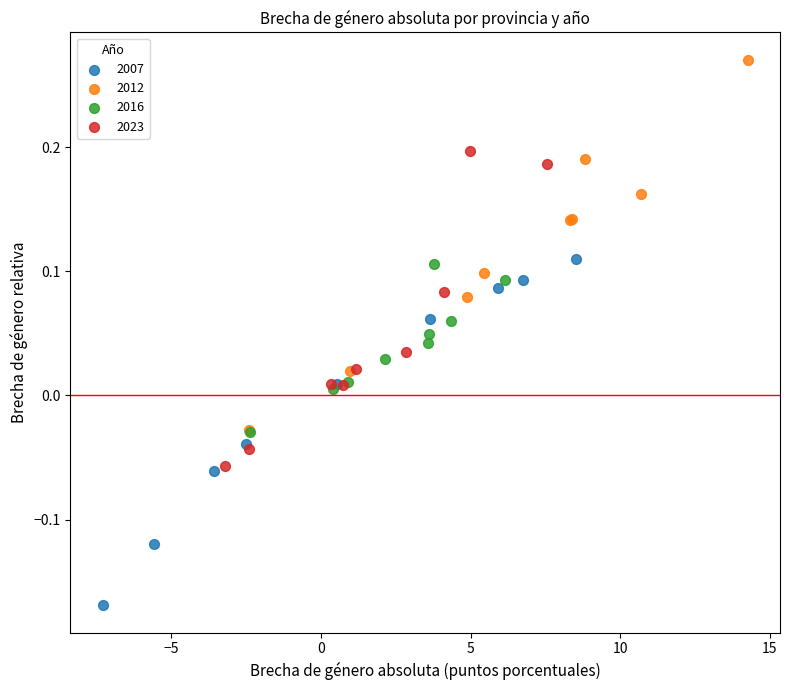

Which series contains the highest Y value?

2012